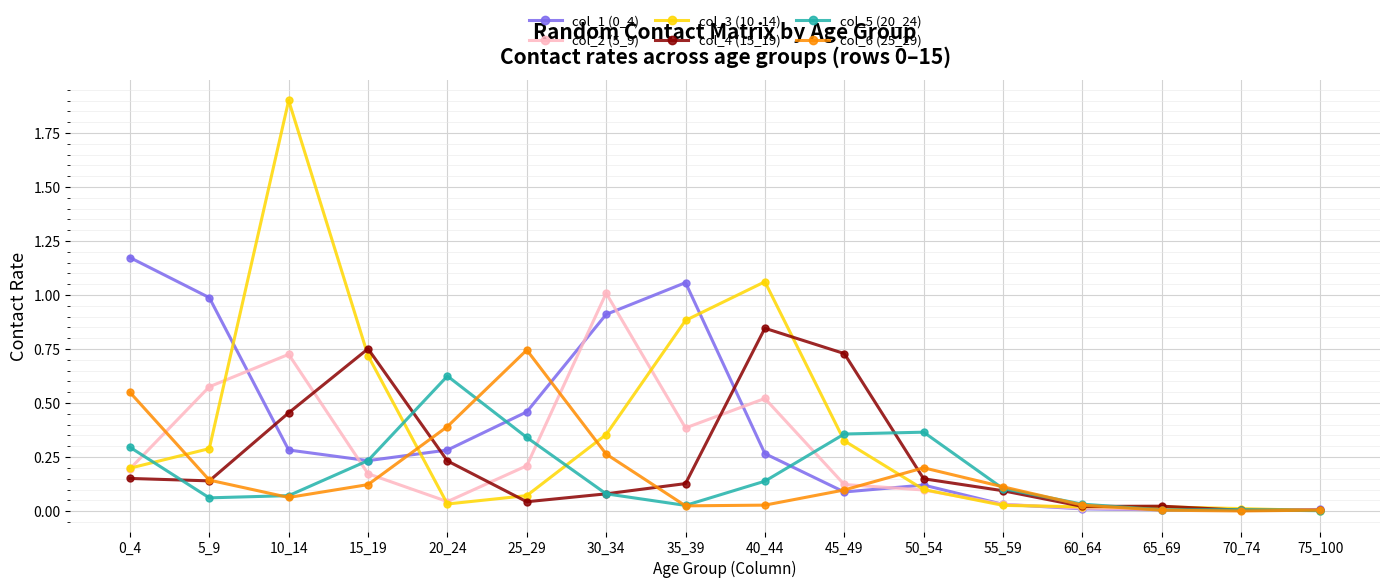

What is the total value across all series at 25_29?

1.9